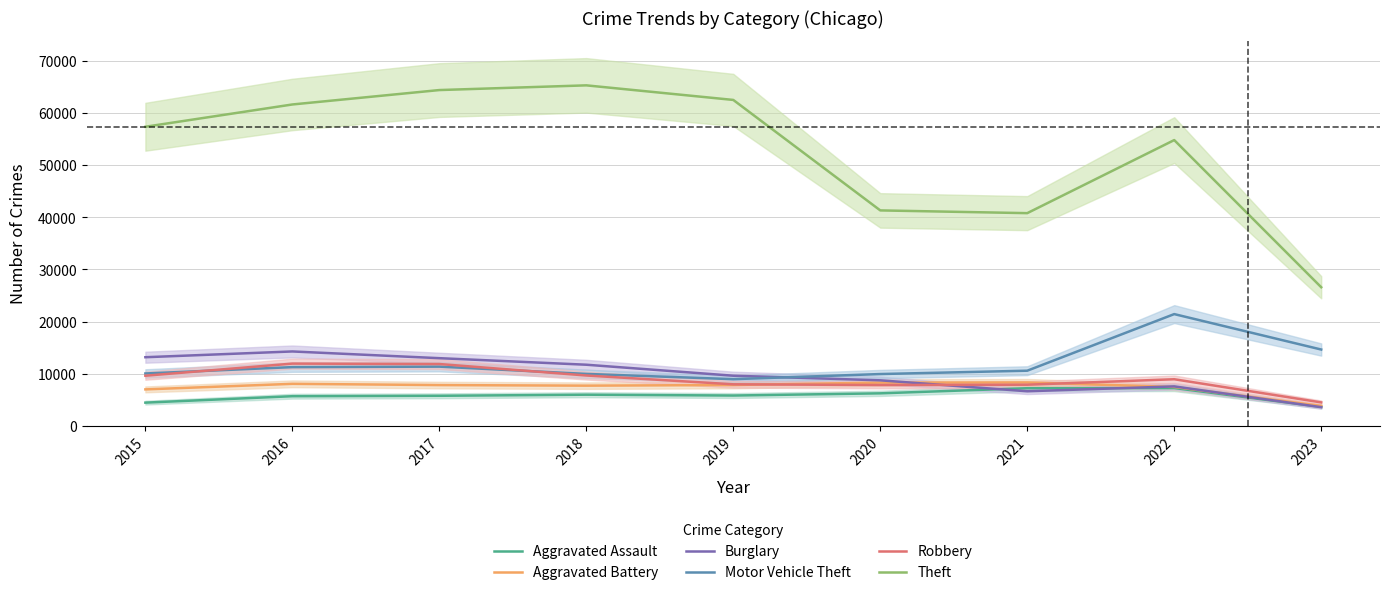

True or false: Robbery and Theft intersect in this chart.

False